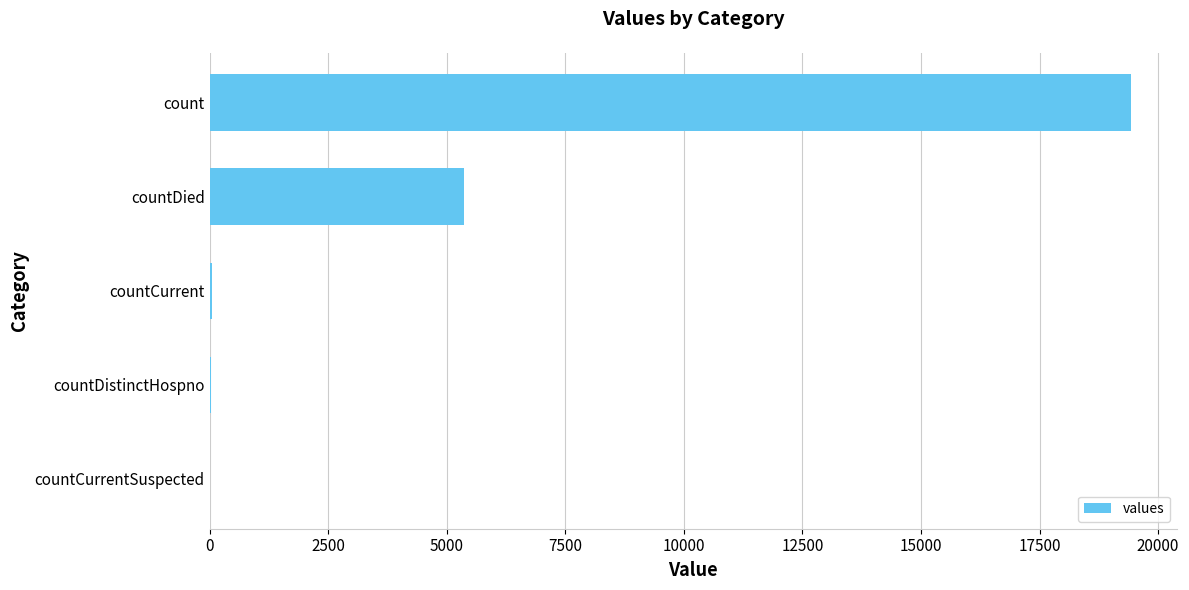

What is the average value?

4975